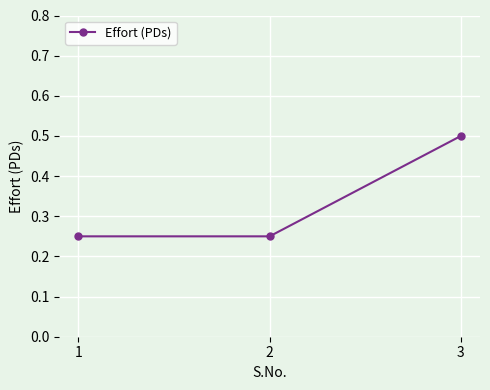

Which label corresponds to the largest value in the chart?

3